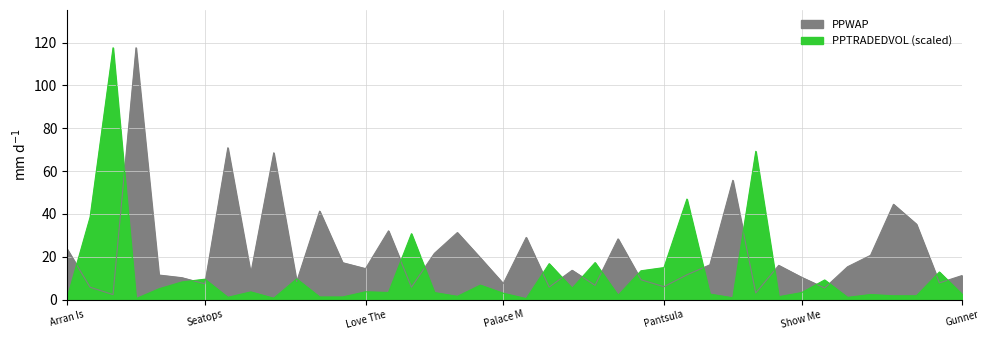

What is the spread (max minus min) of values at Mumsys Jet?

35.4